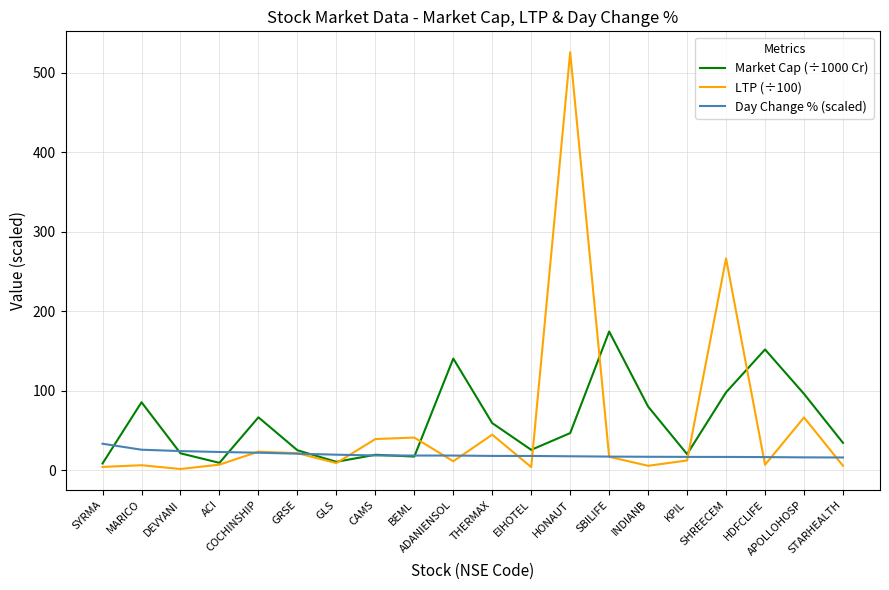

What is the maximum value shown in the chart?

526.1